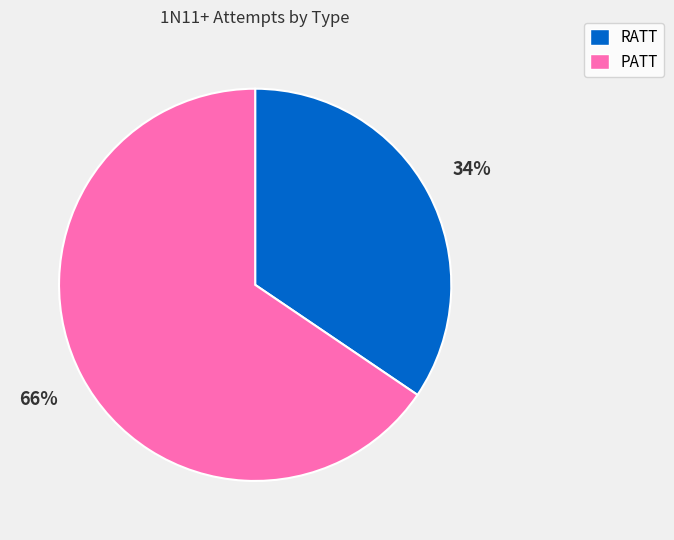

How many segments does this pie chart have?

2